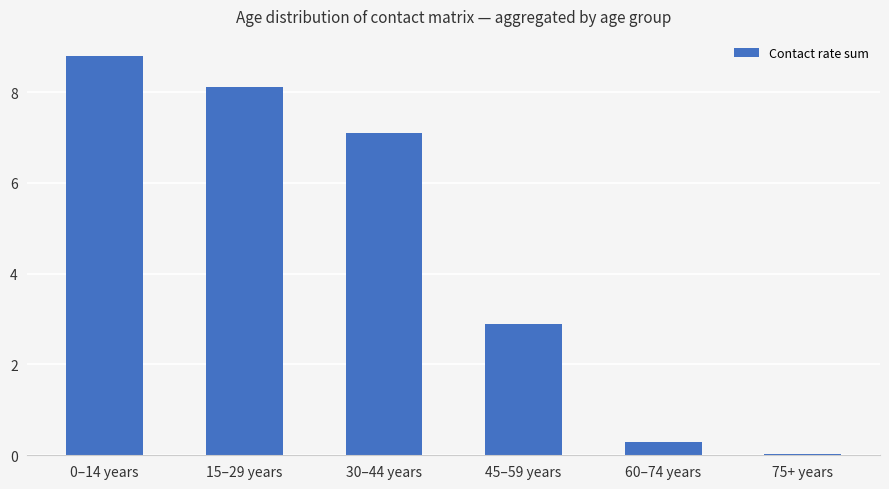

What is the maximum value shown in the chart?

8.8